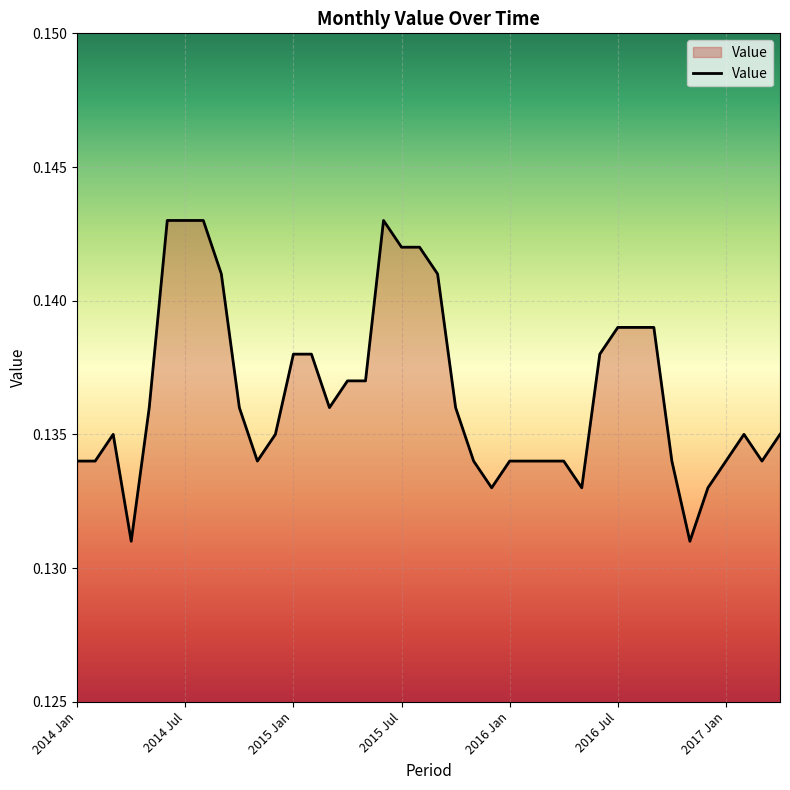

Does the chart display data point markers on the line(s)?

No